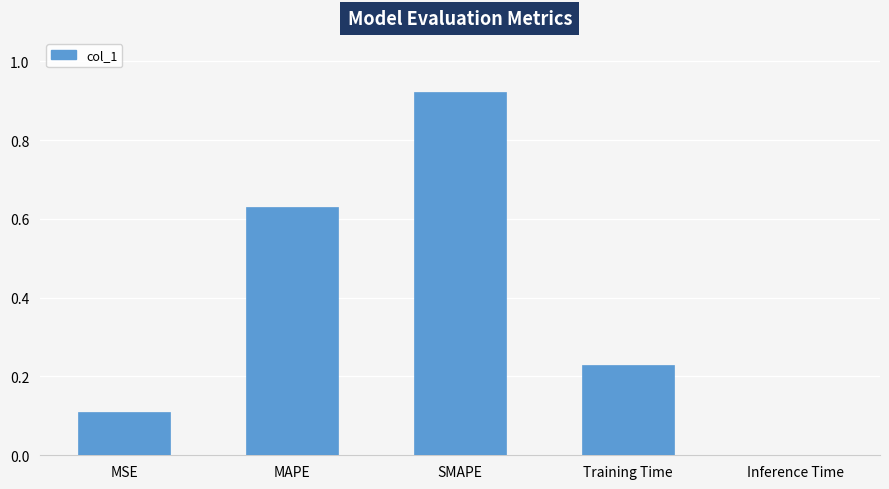

How many series are shown in this chart?

1